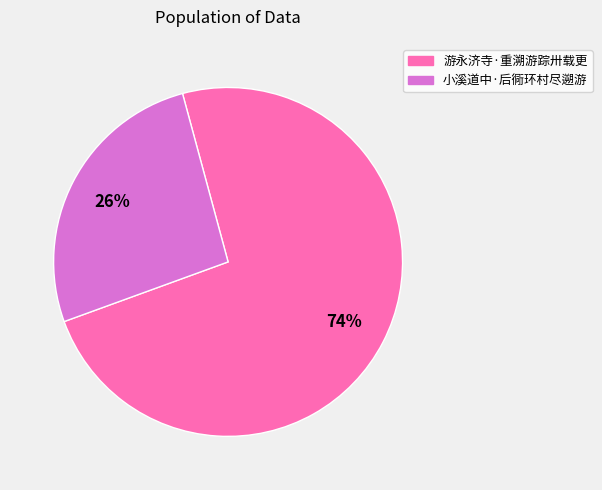

Is there a majority slice in this chart?

Yes